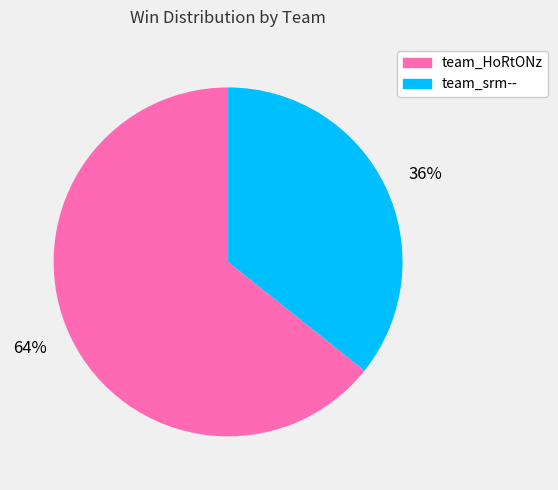

Count the number of slices in the pie.

2